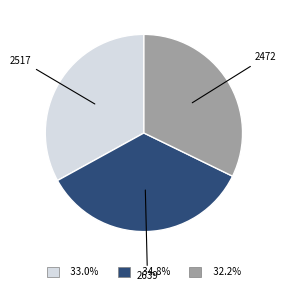

Rank the categories by value from highest to lowest.

2639, 2517, 2472